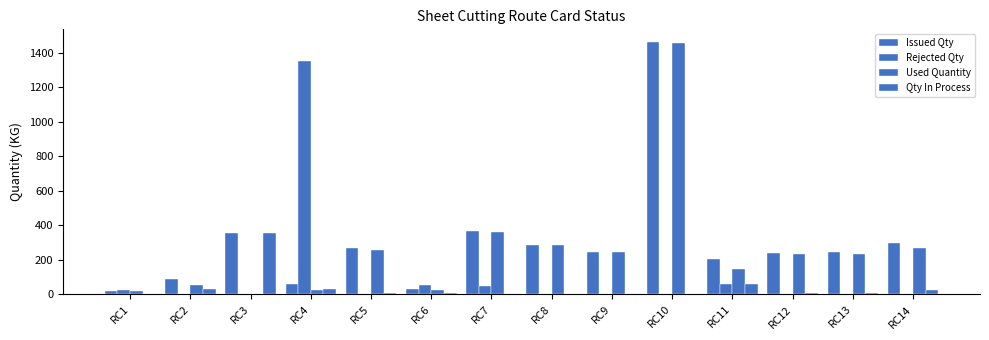

What is the minimum value for Issued Qty?

21.5